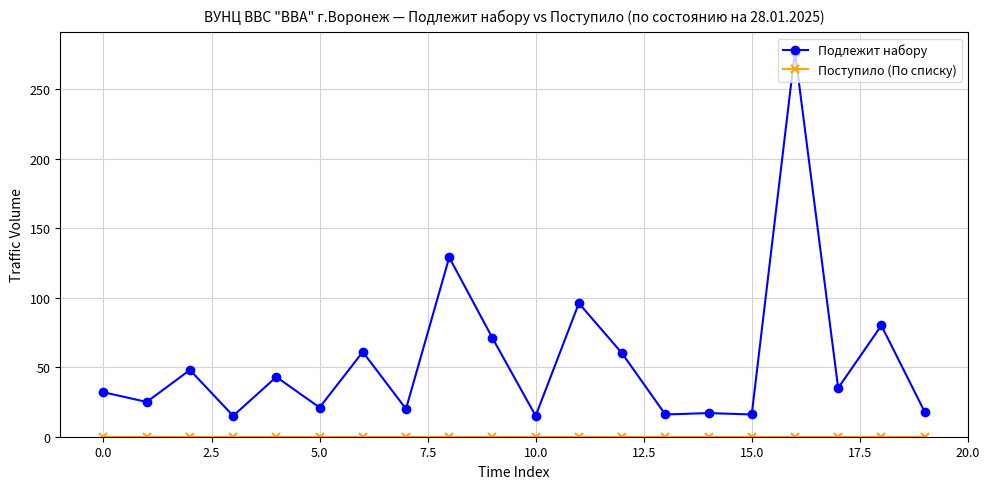

Which series has the largest total across all categories?

Подлежит набору